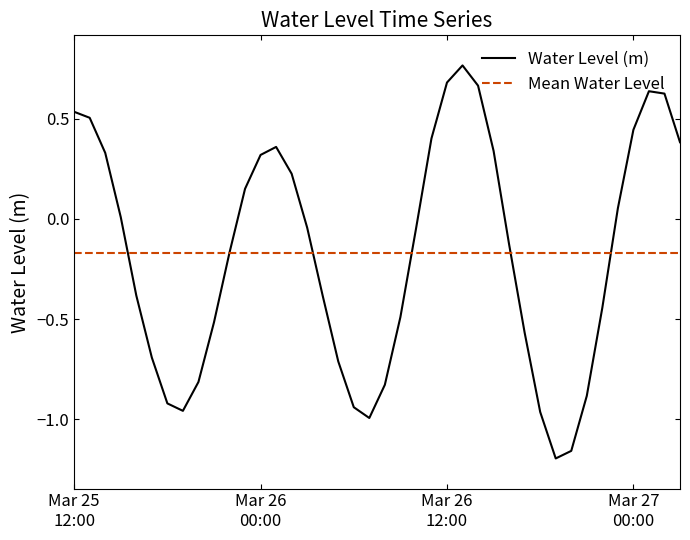

What is the average value?

-0.2